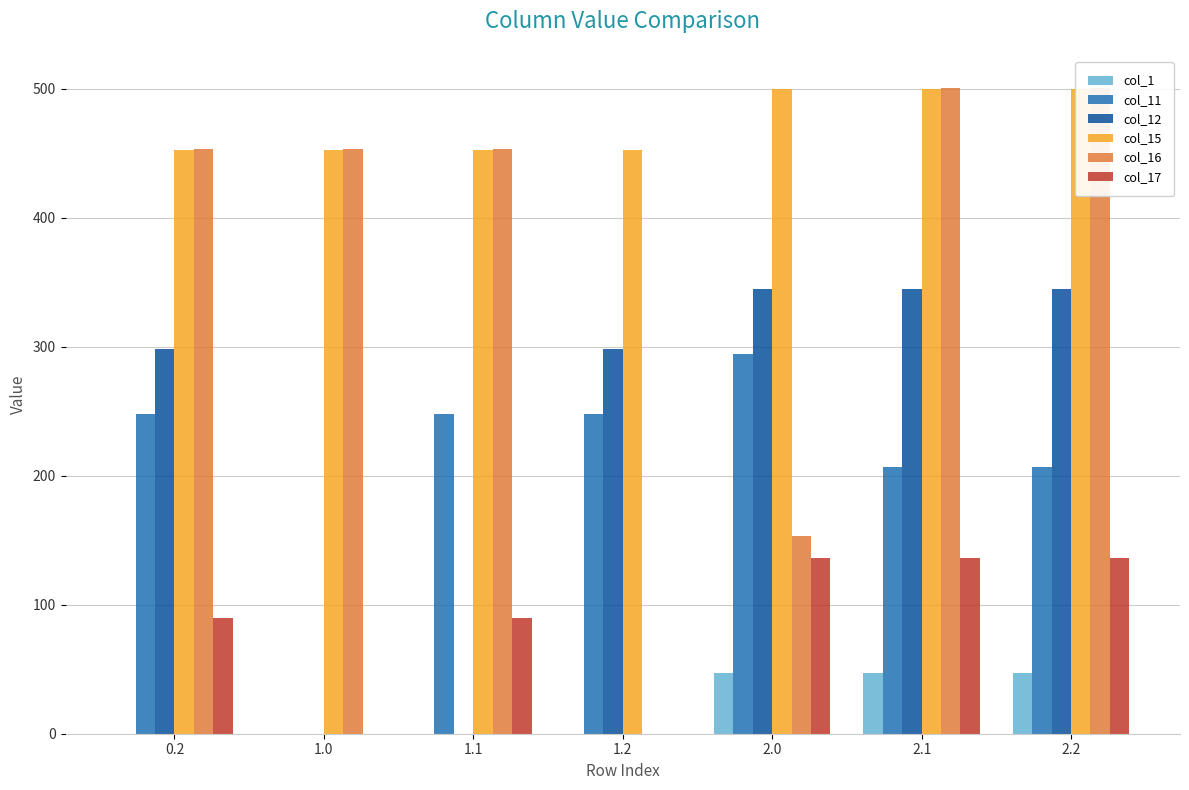

Which category has the highest value in the col_15 series?

2.0